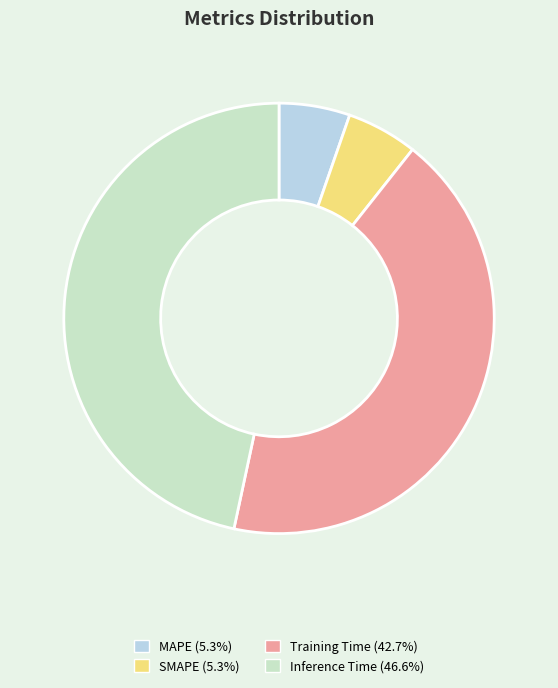

Is the sum of SMAPE (5.3%) and Inference Time (46.6%) greater than half?

Yes